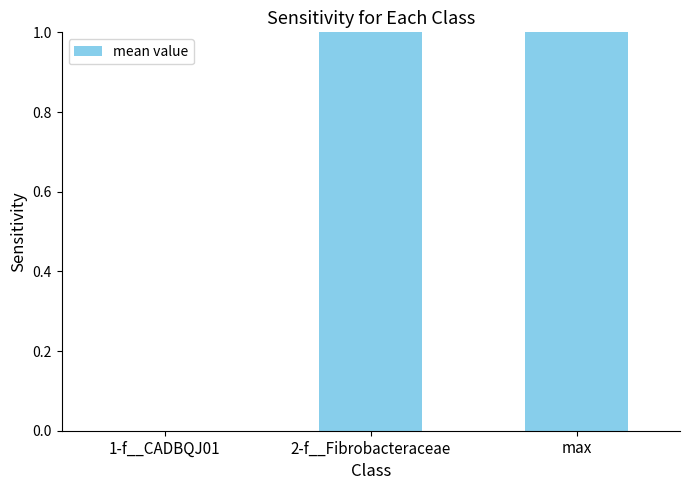

Read the value at max.

1